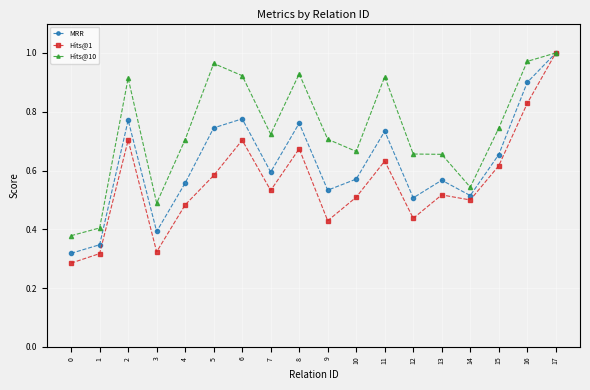

Rank the series at 2 from highest to lowest value.

Hits@10, MRR, Hits@1